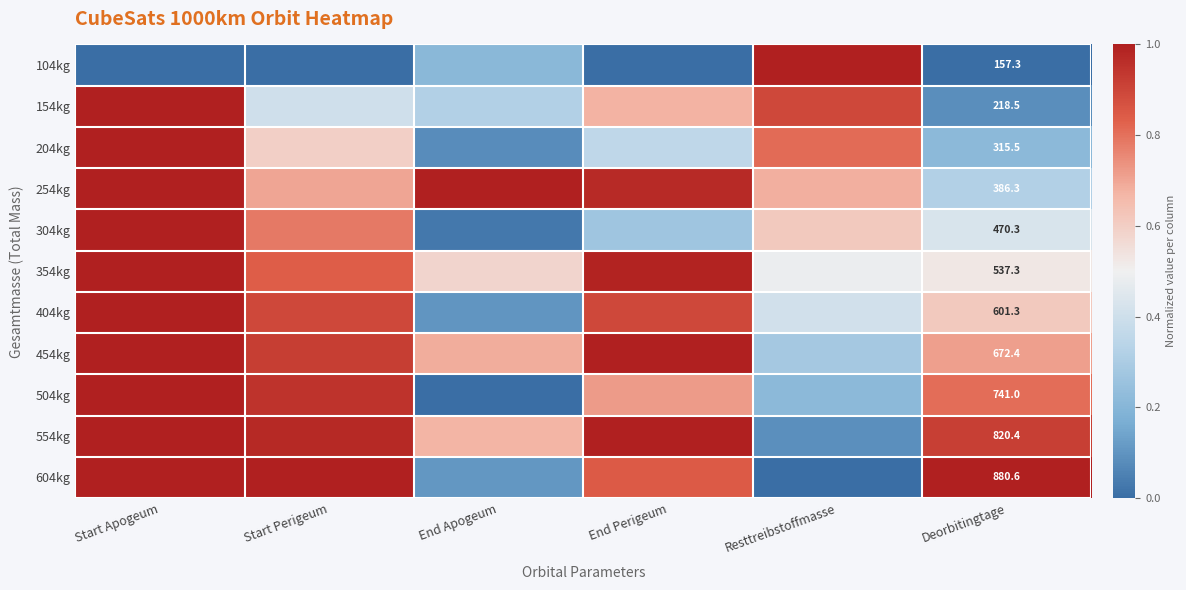

List the series in order of their peak value, highest first.

104kg, 154kg, 204kg, 254kg, 304kg, 354kg, 404kg, 454kg, 504kg, 554kg, 604kg